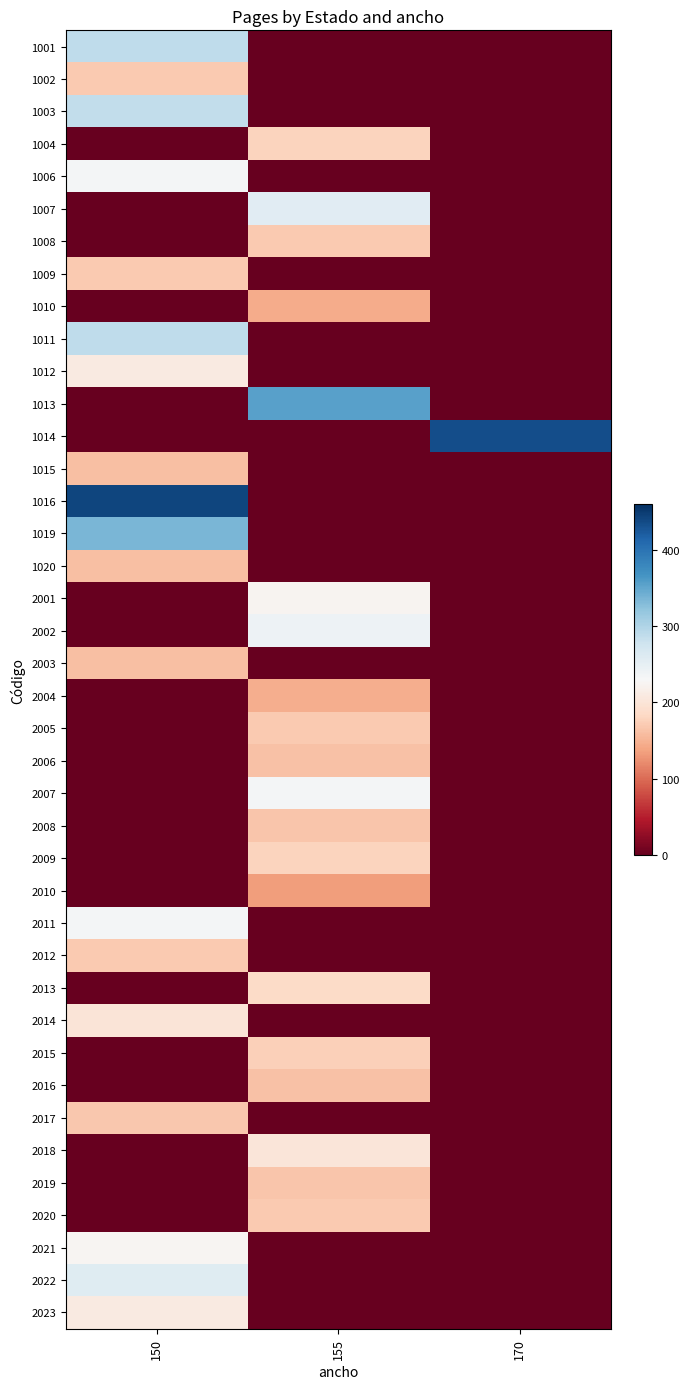

Which series has the widest spread of values?

1016